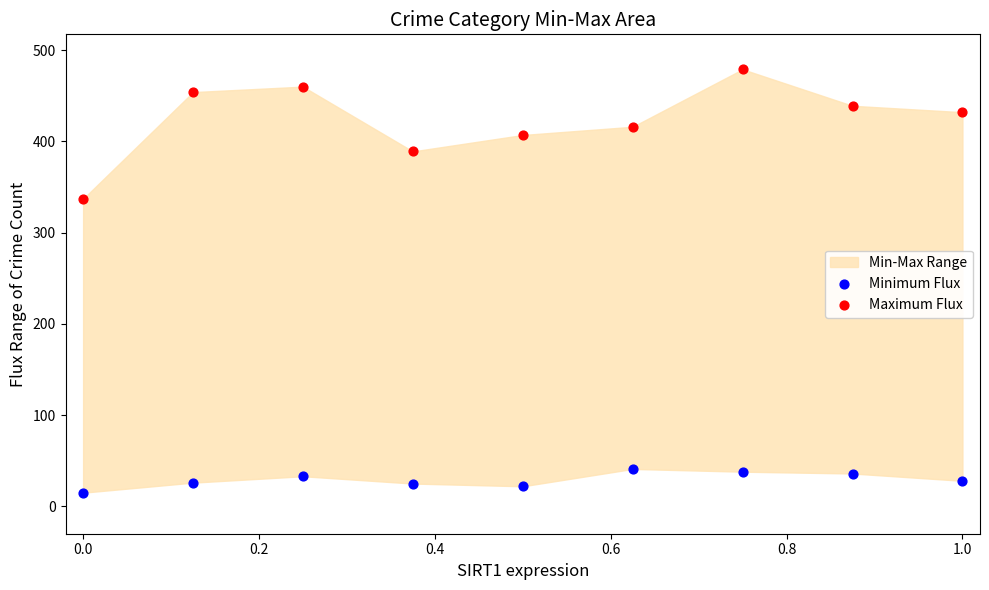

Across all series, what Y value is closest to 247?

337